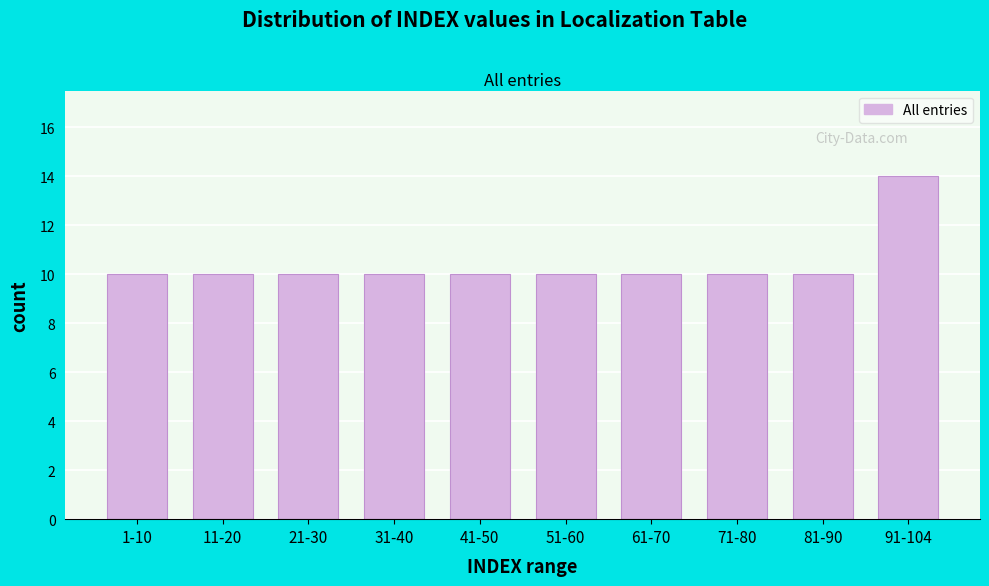

Reading left to right, extract all data points from this chart.

10	10	10	10	10	10	10	10	10	14